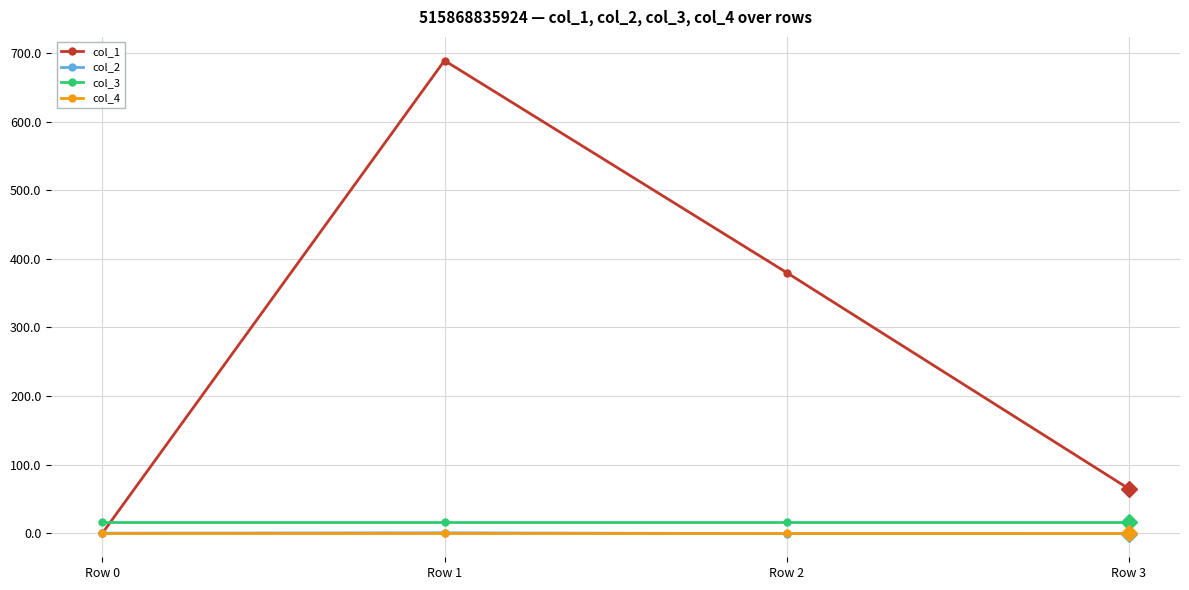

Which series has the largest range (max minus min)?

col_1